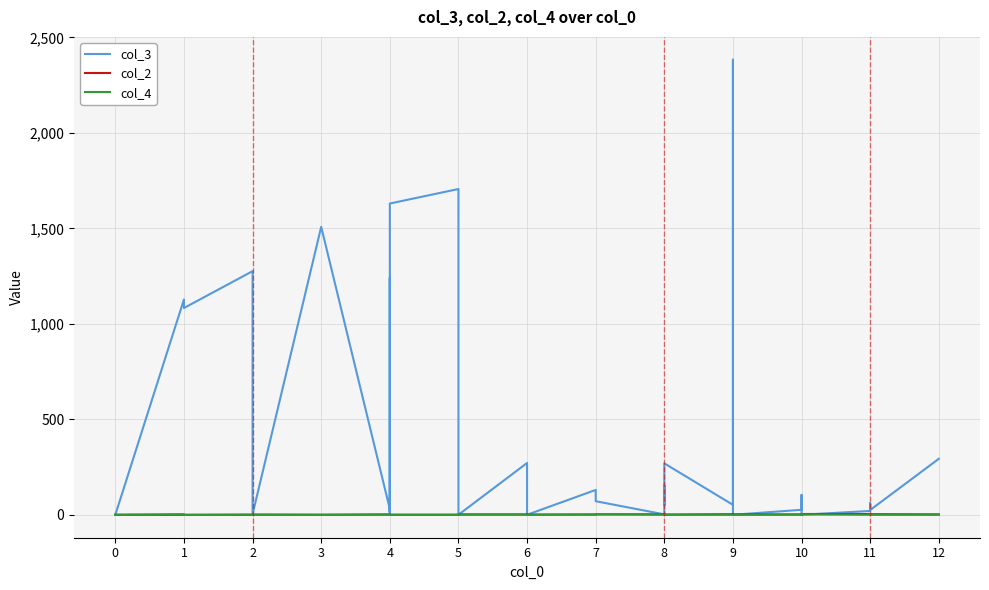

Reading right to left, list all the values displayed in this chart.

col_3: 294	26	62	21	1	1	105	27	1	2383	53	270	182	54	52	154	3	72	131	1	272	1	134	1314	1706	1630	16	1234	1242	11	31	1508	4	1263	1276	1083	1128	1	1	1
col_2: 3	4	2	5	5	3	3	3	3	1	4	2	2	2	4	2	3	3	2	2	3	3	2	1	1	1	2	1	1	2	2	1	2	1	1	1	1	1	1	1
col_4: 1	1	2	1	3	1	2	1	1	0	1	1	0	0	2	2	2	4	3	1	1	1	1	2	1	1	0	1	1	2	3	1	1	2	2	0	4	1	3	2